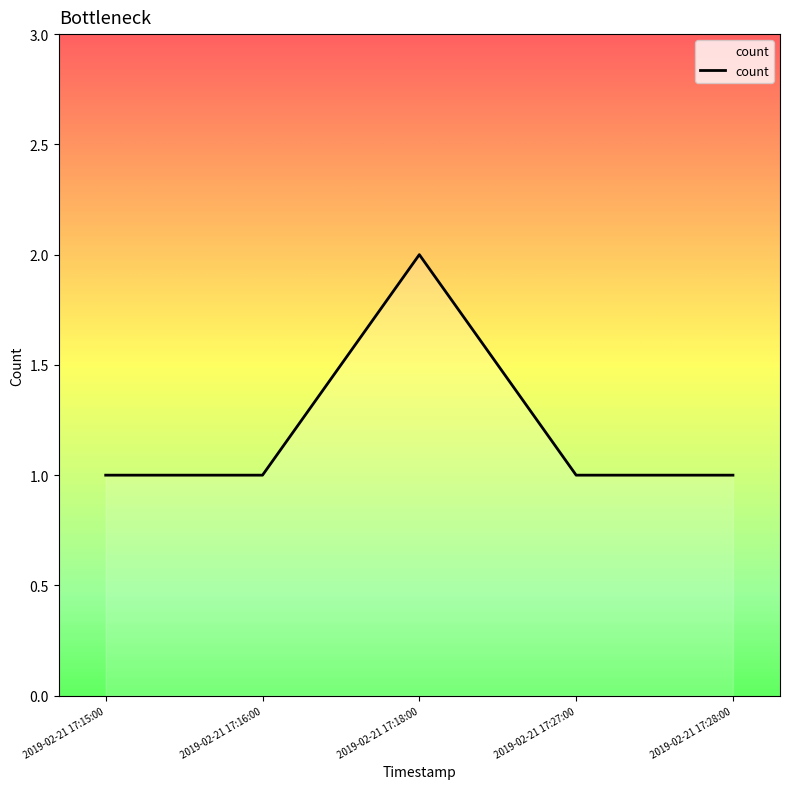

Where is the first local maximum?

2019-02-21 17:18:00